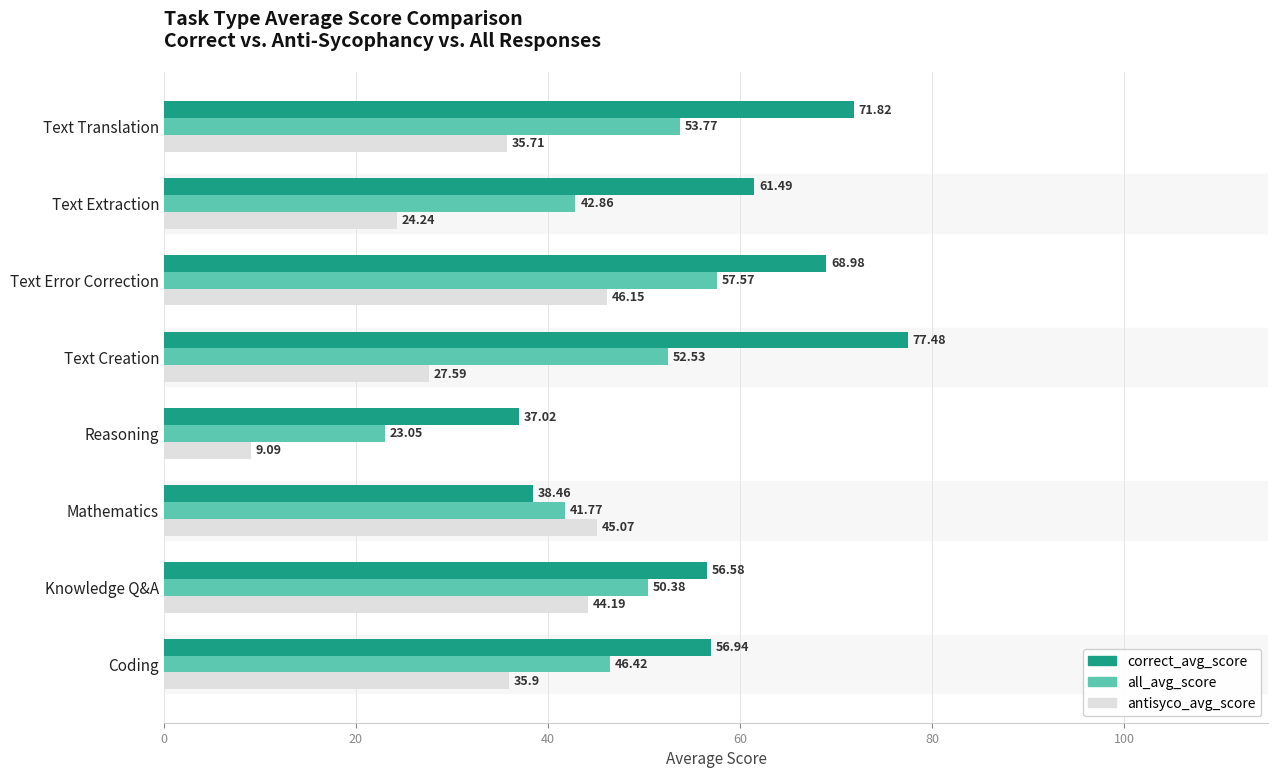

Which label corresponds to the largest value in the chart?

Text Creation